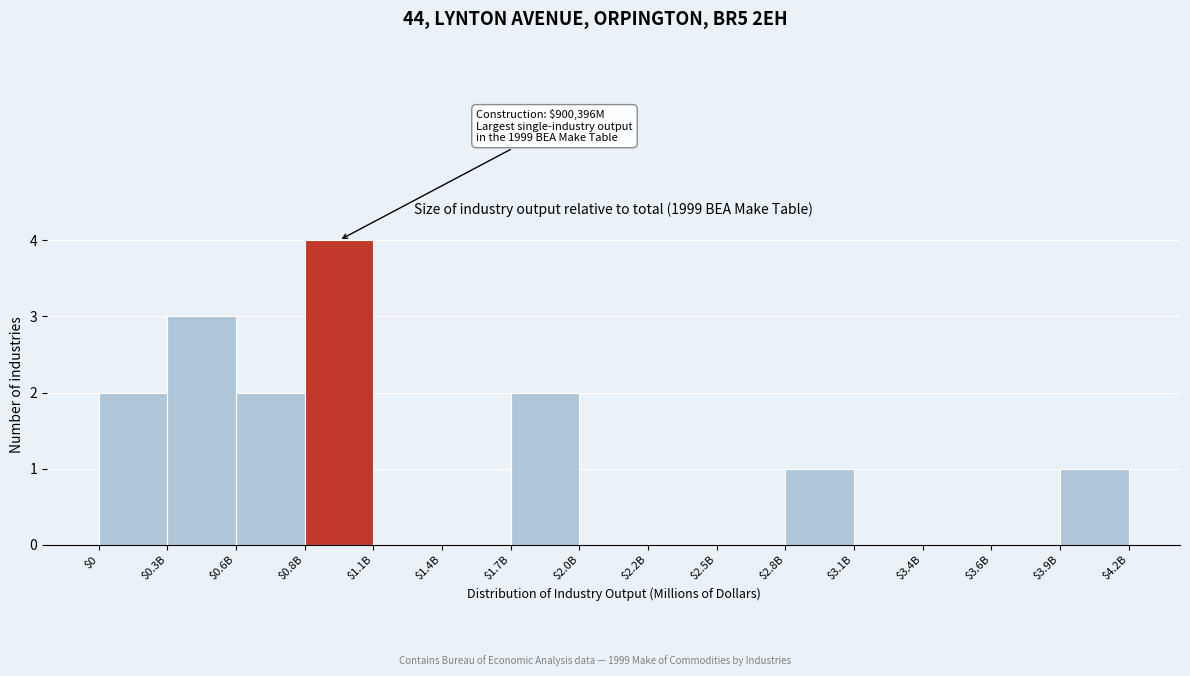

Which label corresponds to the largest value in the chart?

$0.8B